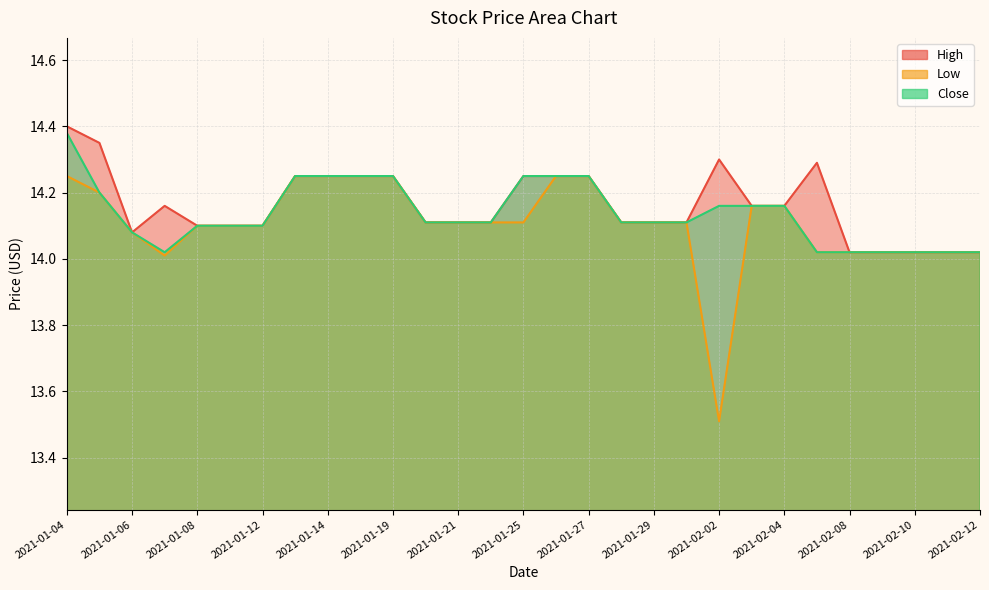

Where is Low nearest to the value 13?

2021-02-02